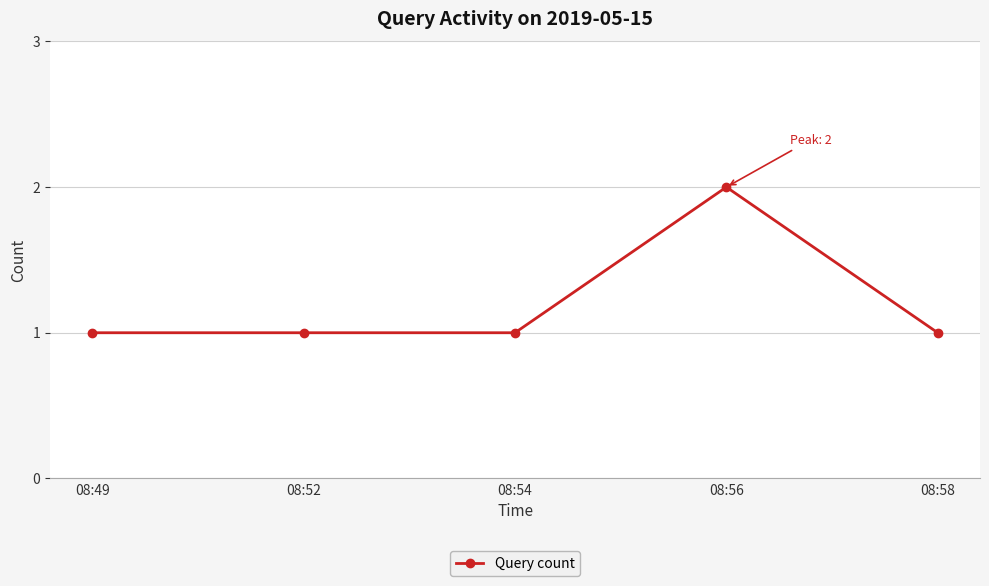

Which has a higher value, 08:49 or 08:56?

08:56